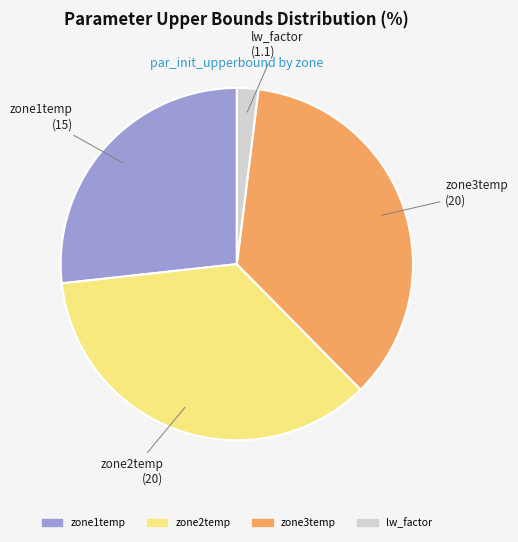

Does any single category account for the majority?

No